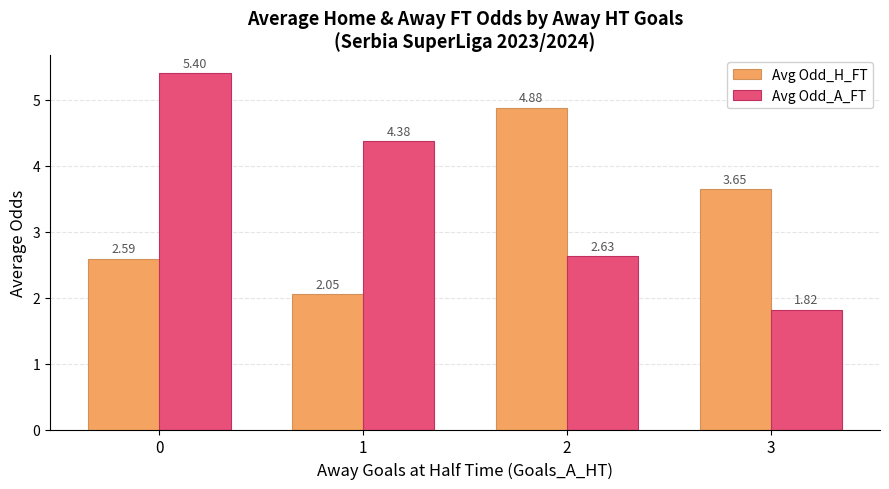

How many bars are there in total?

8